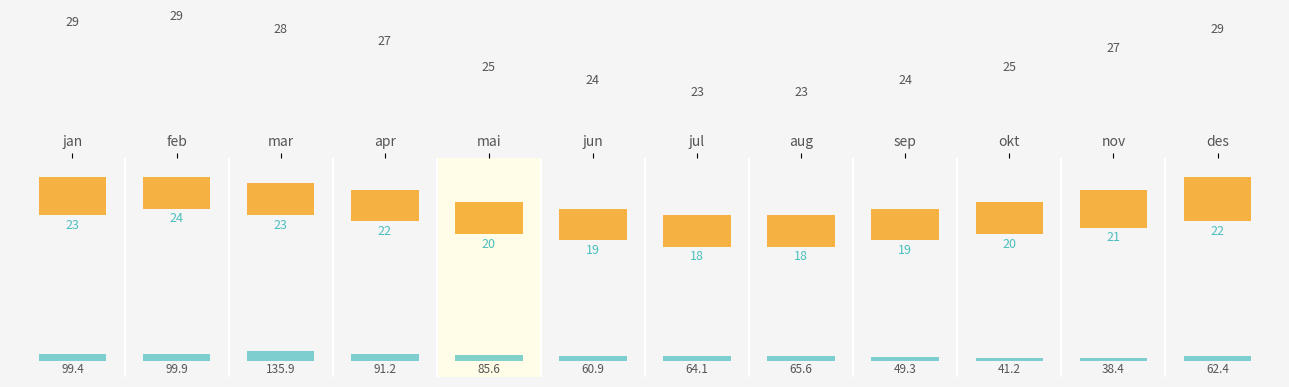

At how many categories does at least one series exceed 0?

12